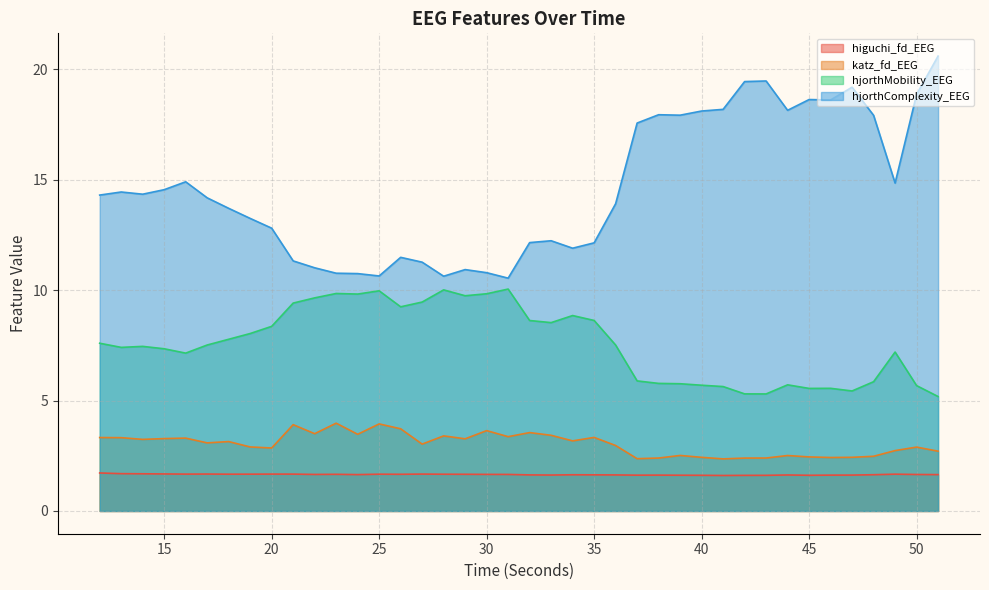

Is the value of higuchi_fd_EEG at 18 greater than the value of hjorthComplexity_EEG at 43?

No